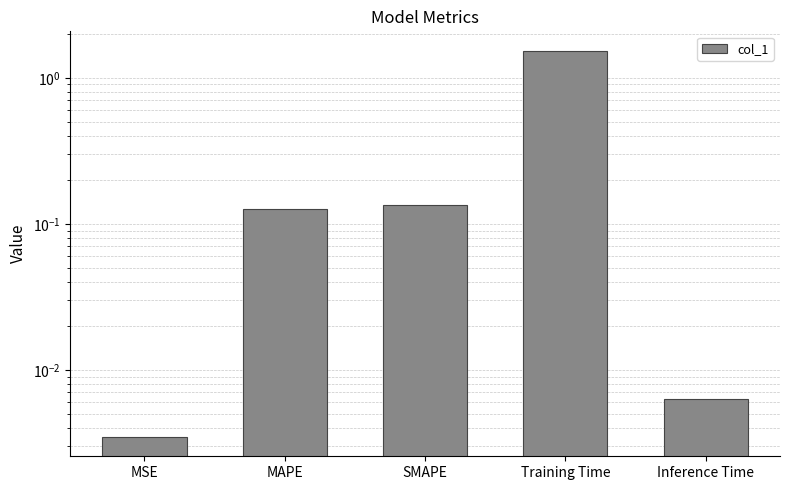

What is the change in value from SMAPE to Inference Time?

-0.1